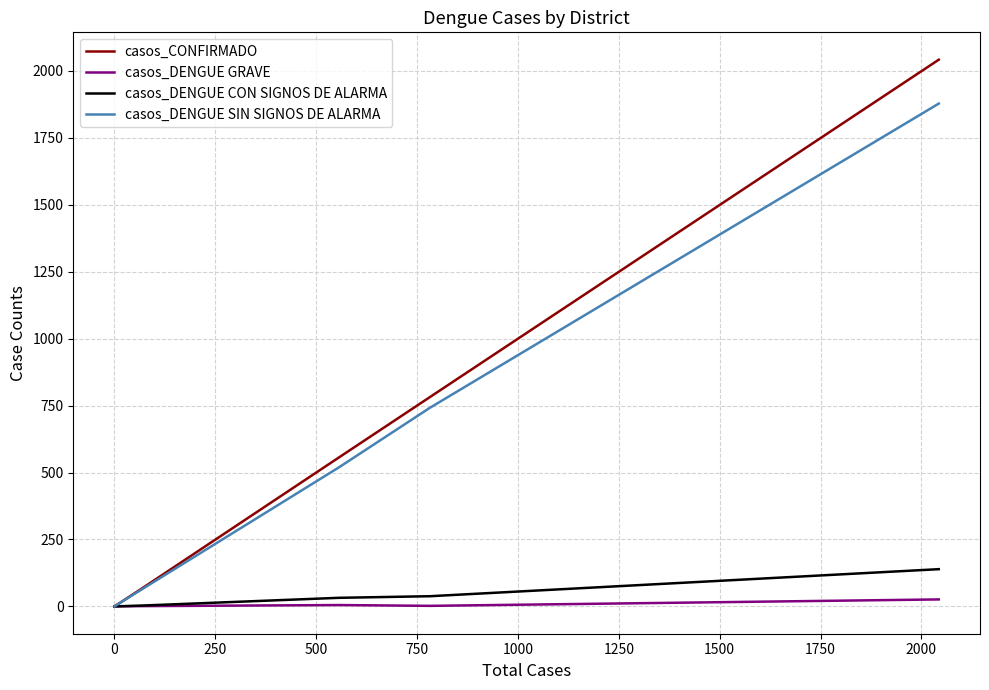

True or false: casos_CONFIRMADO and casos_DENGUE SIN SIGNOS DE ALARMA intersect in this chart.

False